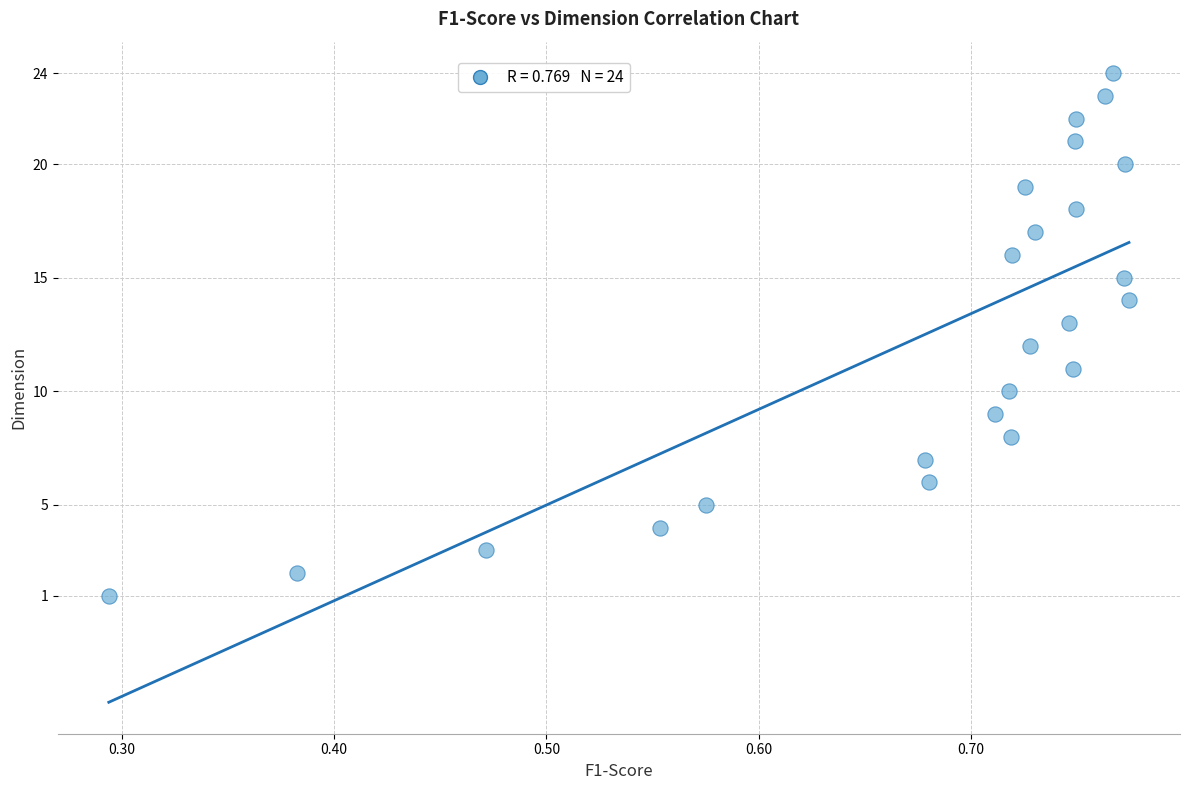

What is the range of Y values (max minus min)?

23